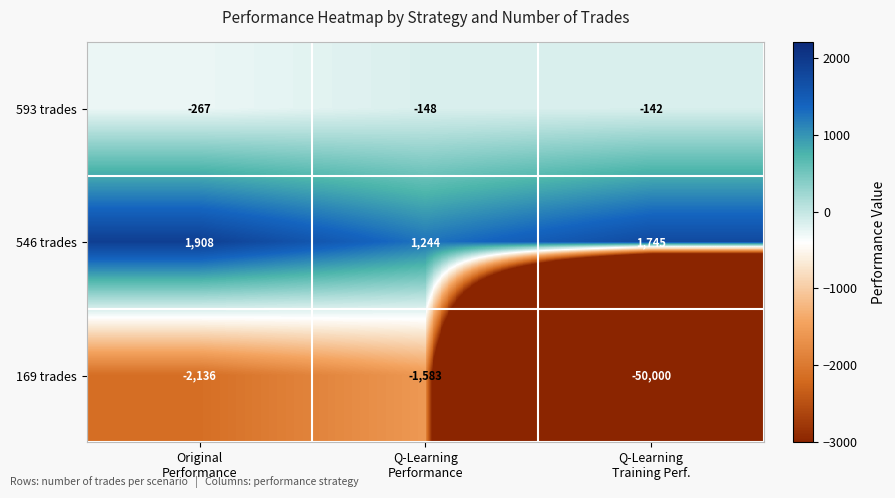

How many distinct data groups are displayed?

3